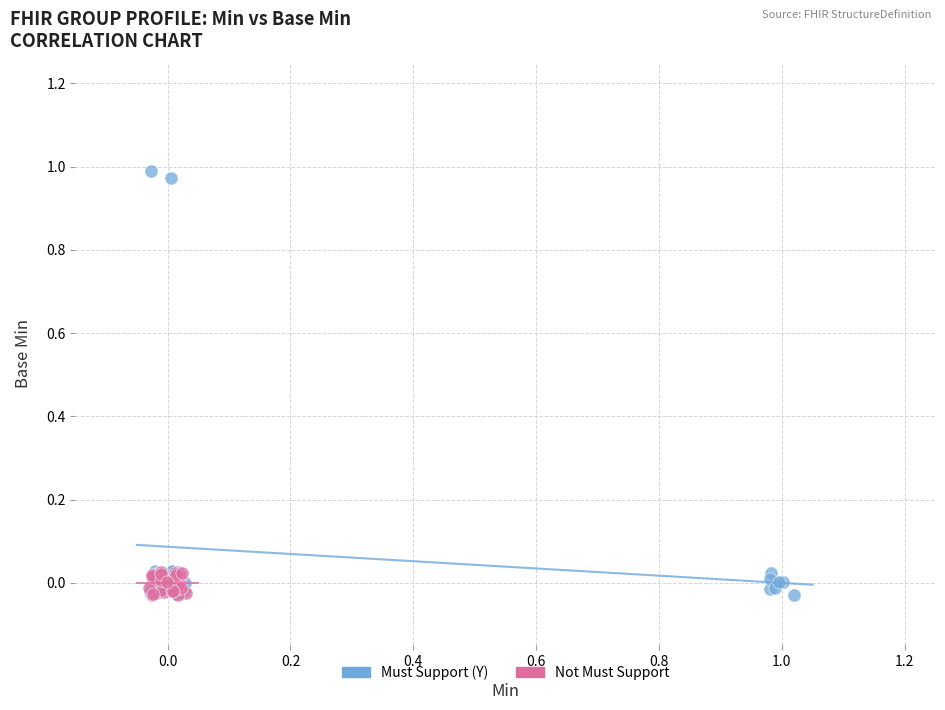

Which series has the largest Y range (max minus min)?

Must Support (Y)